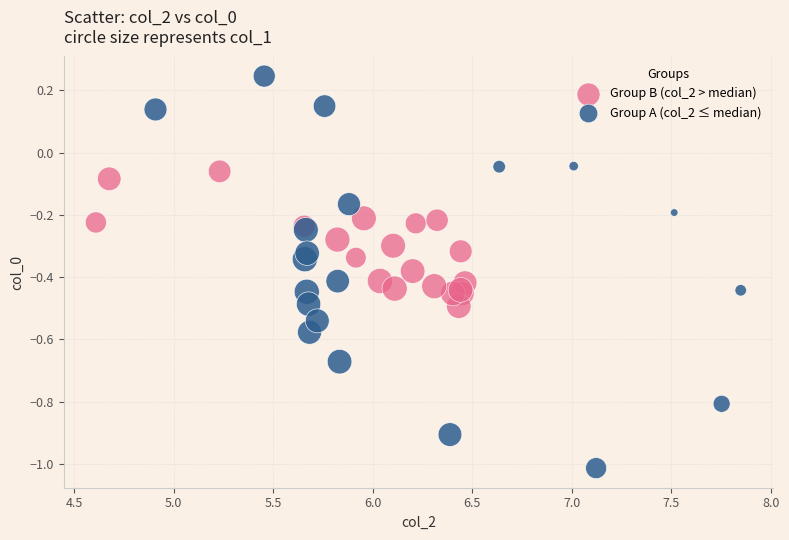

Which series contains the highest Y value?

Group A (col_2 ≤ median)